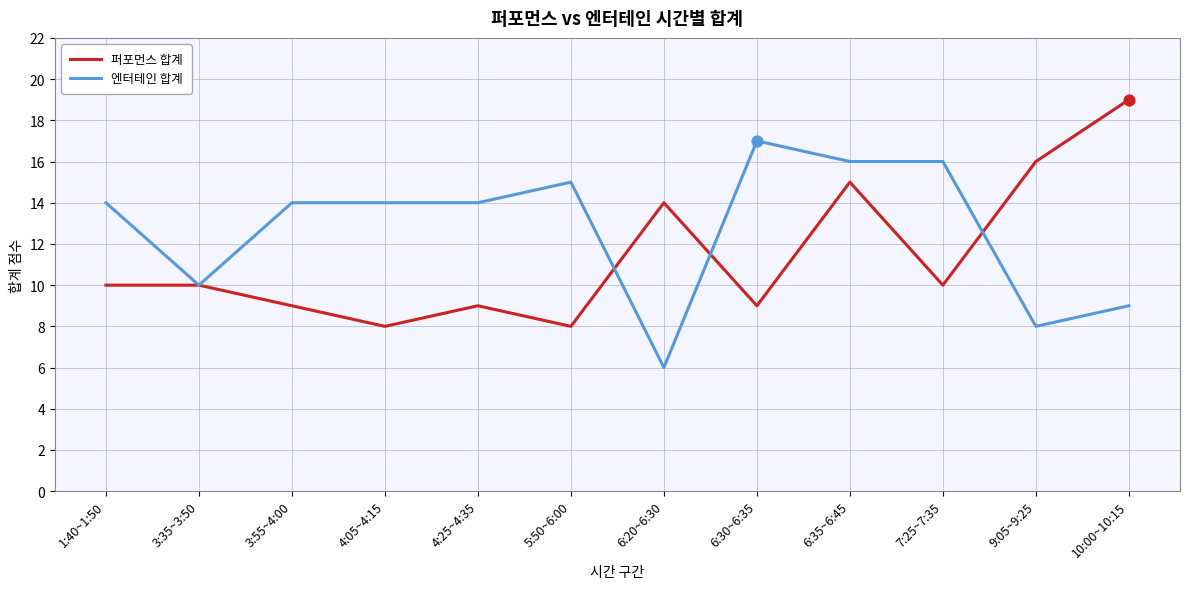

Between 1:40~1:50 and 6:20~6:30, which series saw the biggest shift?

엔터테인 합계